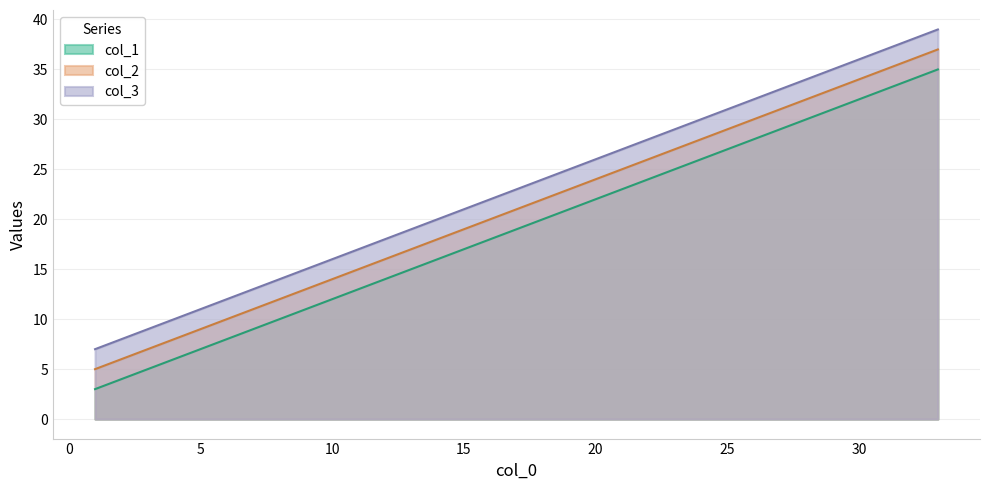

Which series has the widest spread of values?

col_1